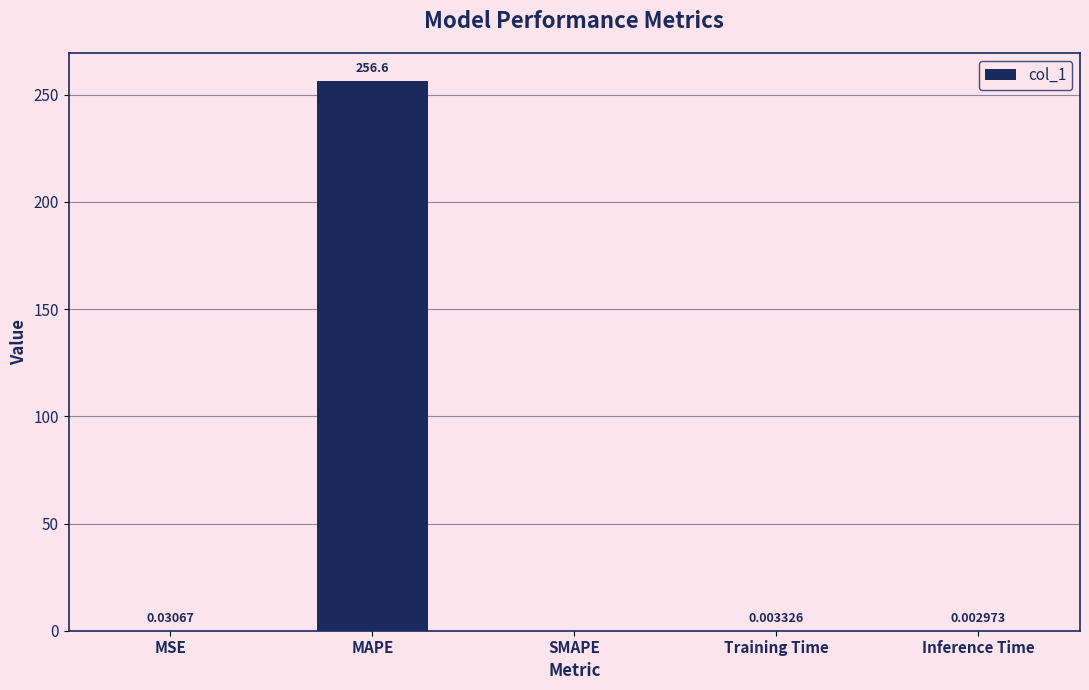

What is the sum of the values at MAPE and Training Time?

256.7